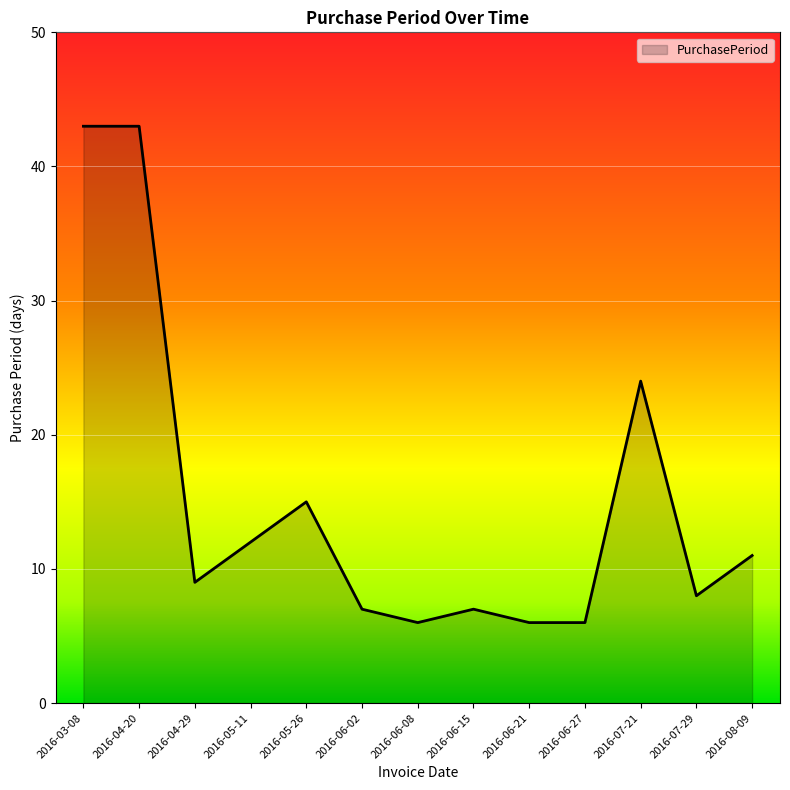

Reading left to right, transcribe all the data shown in this chart.

2016-03-08=43	2016-04-20=43	2016-04-29=9	2016-05-11=12	2016-05-26=15	2016-06-02=7	2016-06-08=6	2016-06-15=7	2016-06-21=6	2016-06-27=6	2016-07-21=24	2016-07-29=8	2016-08-09=11